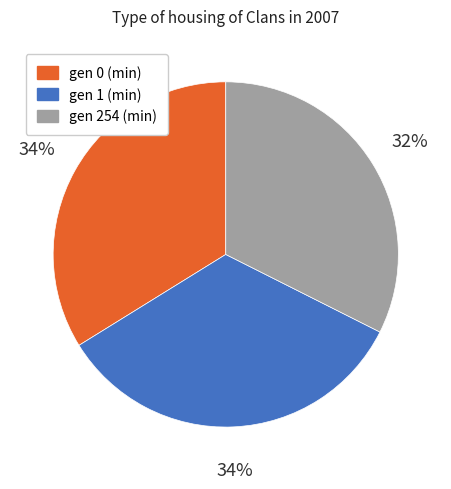

Which category has the smallest portion of the pie?

gen 254 (min)